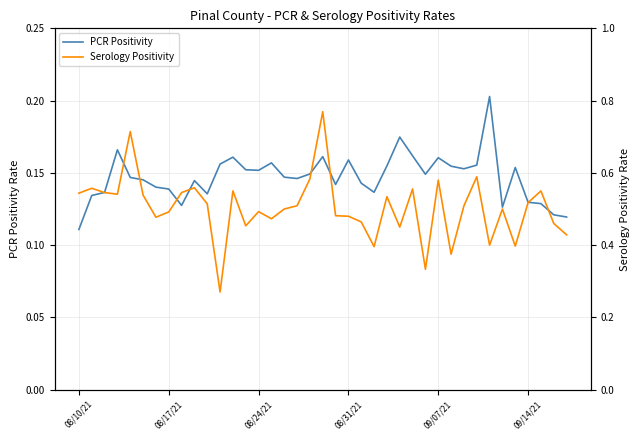

Which series has the largest range (max minus min)?

Serology Positivity